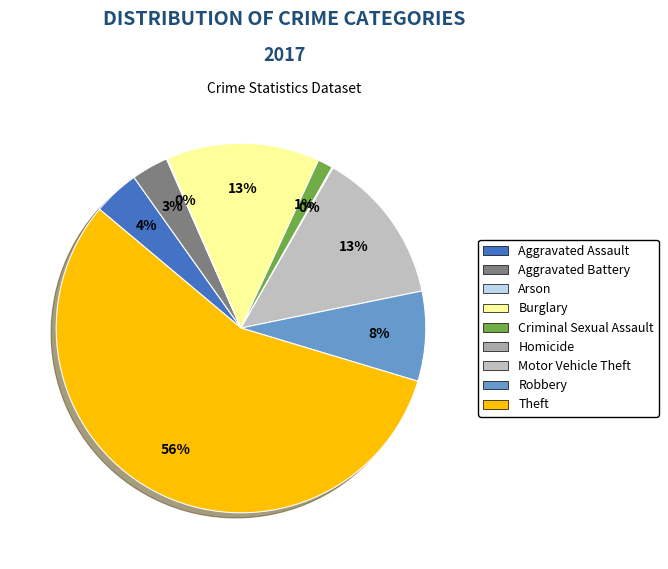

How many segments does this pie chart have?

9